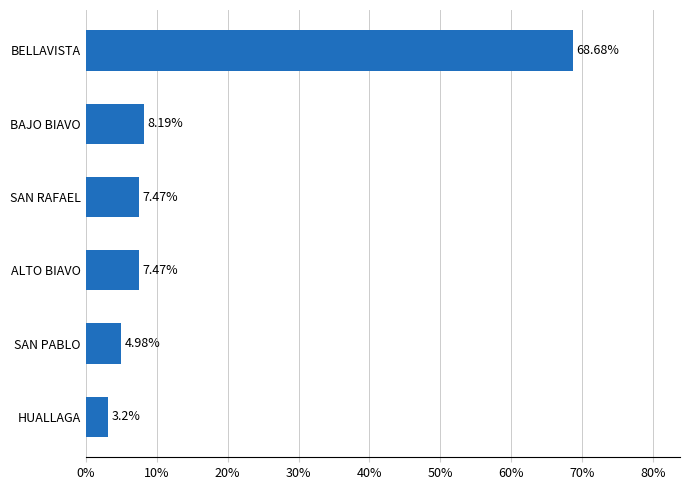

Which category has the lowest value across all series?

HUALLAGA